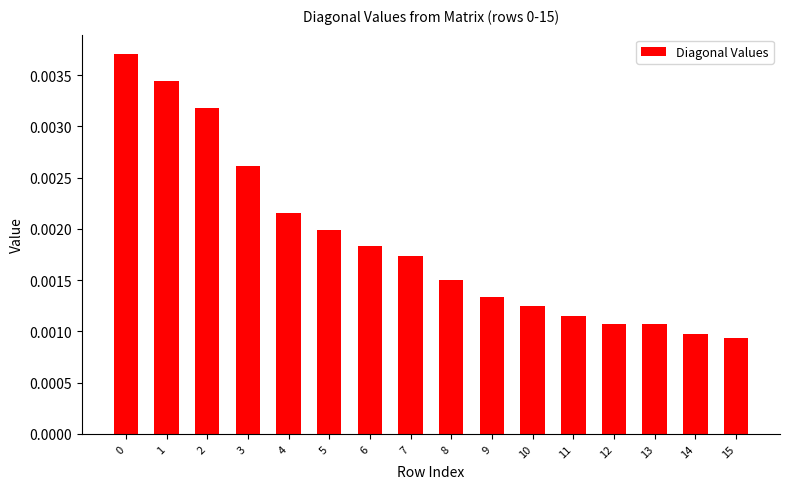

Count the values in the range 0 to 1.

16